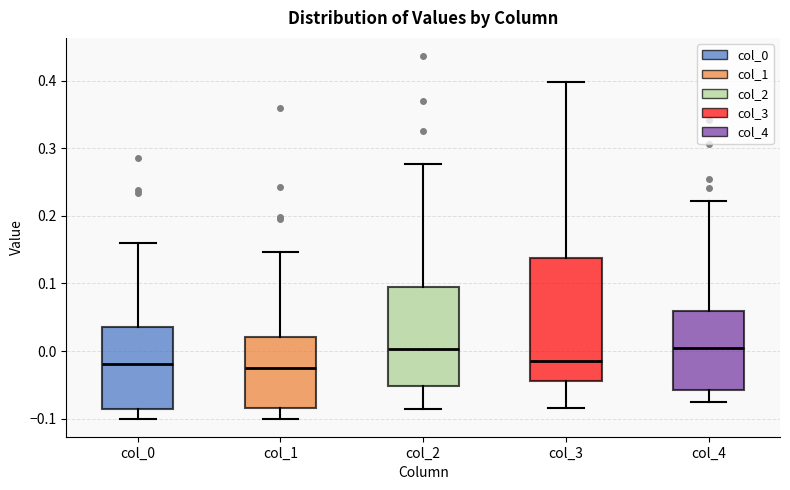

Reading left to right, read every box against the y-axis: the position of its median line, the range the box covers, and the ends of its whiskers. The values are not printed on the chart, so give them approximately, as read against the axis.

col_0: median -0.02, box -0.09 to 0.04, whiskers -0.10 to 0.16
col_1: median -0.03, box -0.08 to 0.02, whiskers -0.10 to 0.15
col_2: median 0.00, box -0.05 to 0.09, whiskers -0.09 to 0.28
col_3: median -0.01, box -0.04 to 0.14, whiskers -0.08 to 0.40
col_4: median 0.00, box -0.06 to 0.06, whiskers -0.07 to 0.22